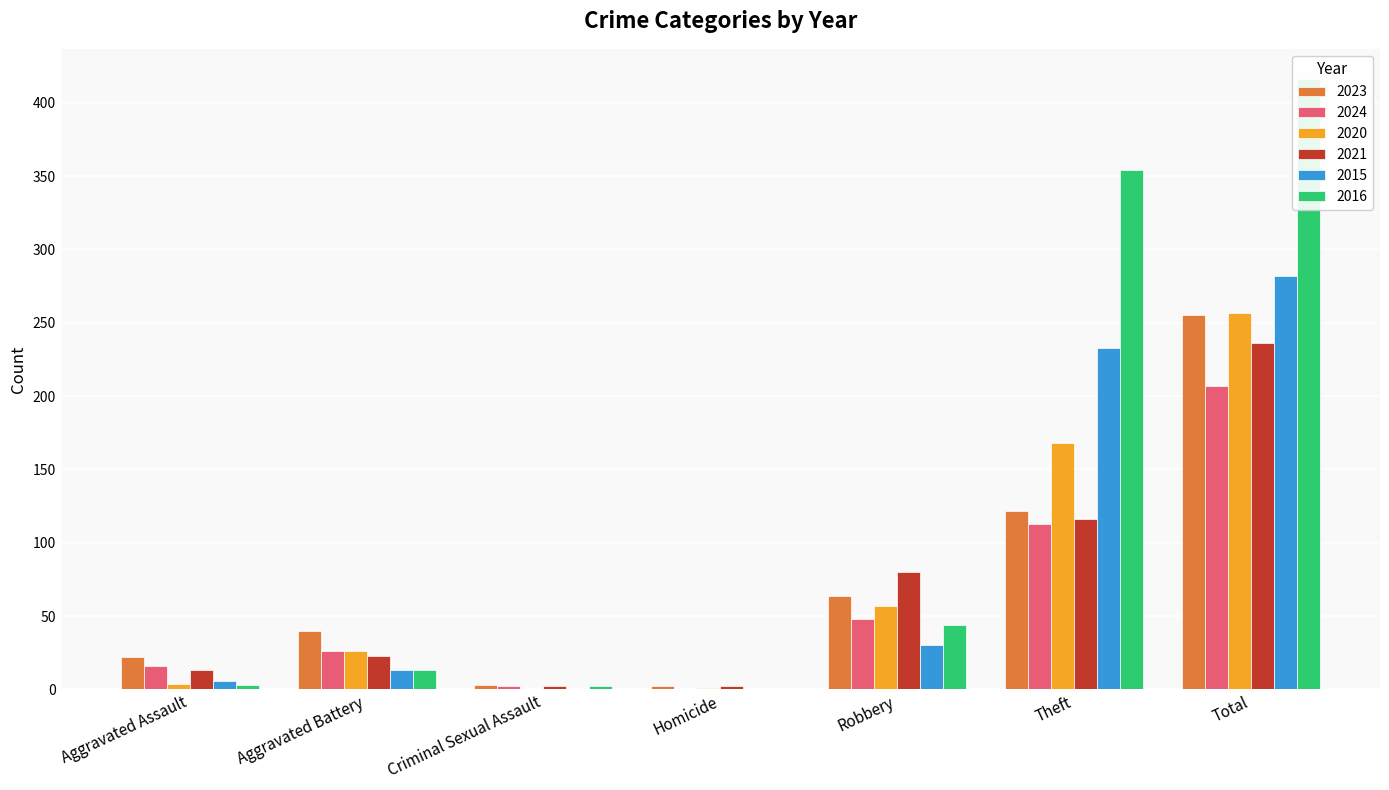

At which label does 2015 reach its peak?

Total